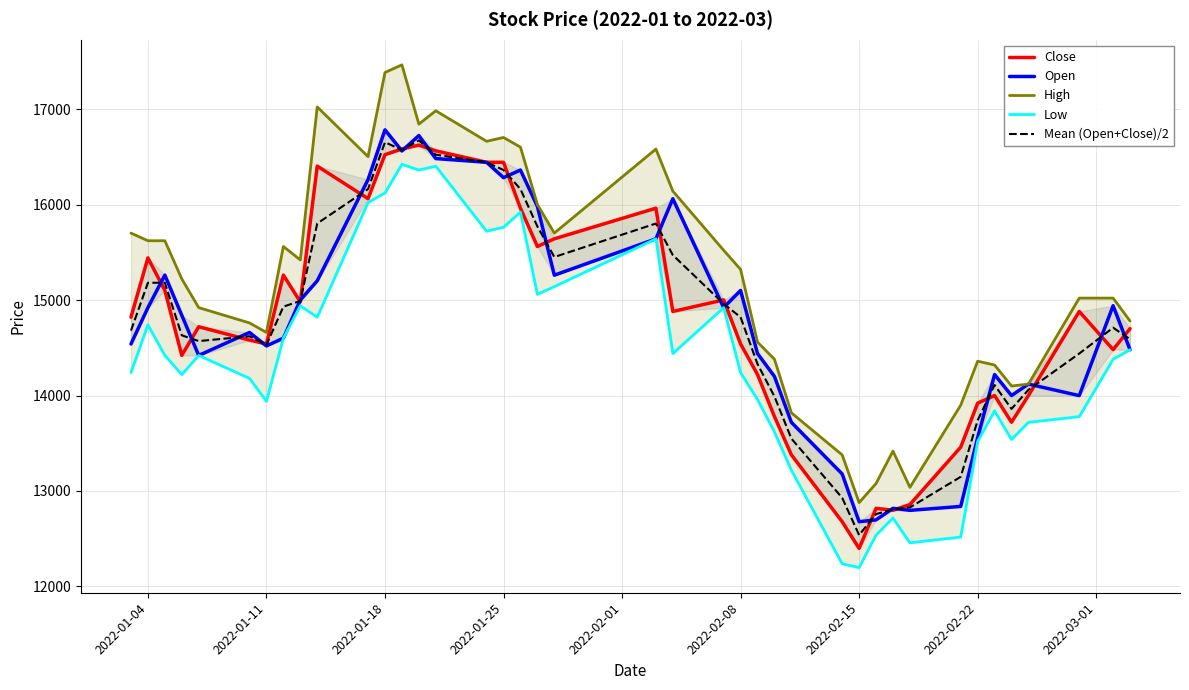

What is the value of the Low point at the 1st from the left?

14240.0